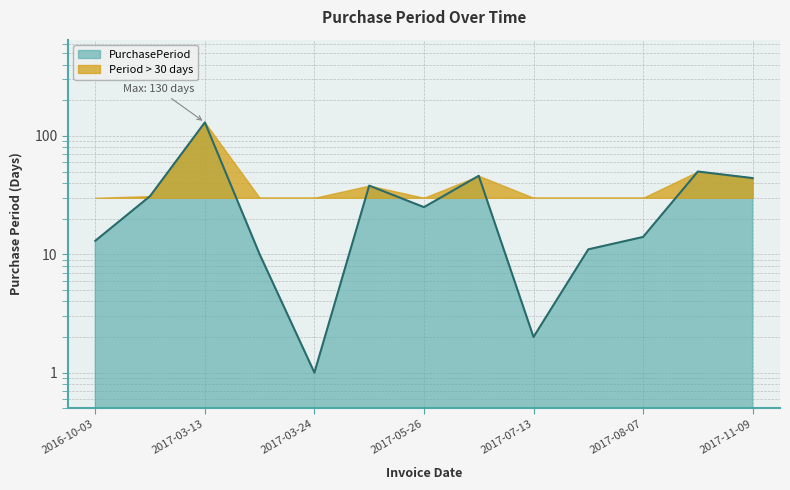

Reading left to right, extract all data points from this chart.

2016-10-03=13	2016-11-03=31	2017-03-13=130	2017-03-23=10	2017-03-24=1	2017-05-01=38	2017-05-26=25	2017-07-11=46	2017-07-13=2	2017-07-24=11	2017-08-07=14	2017-09-26=50	2017-11-09=44